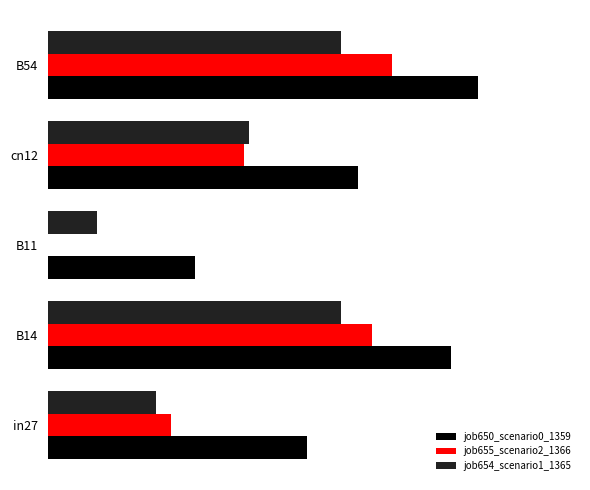

What are all the series names shown in the legend?

job650_scenario0_1359, job655_scenario2_1366, job654_scenario1_1365